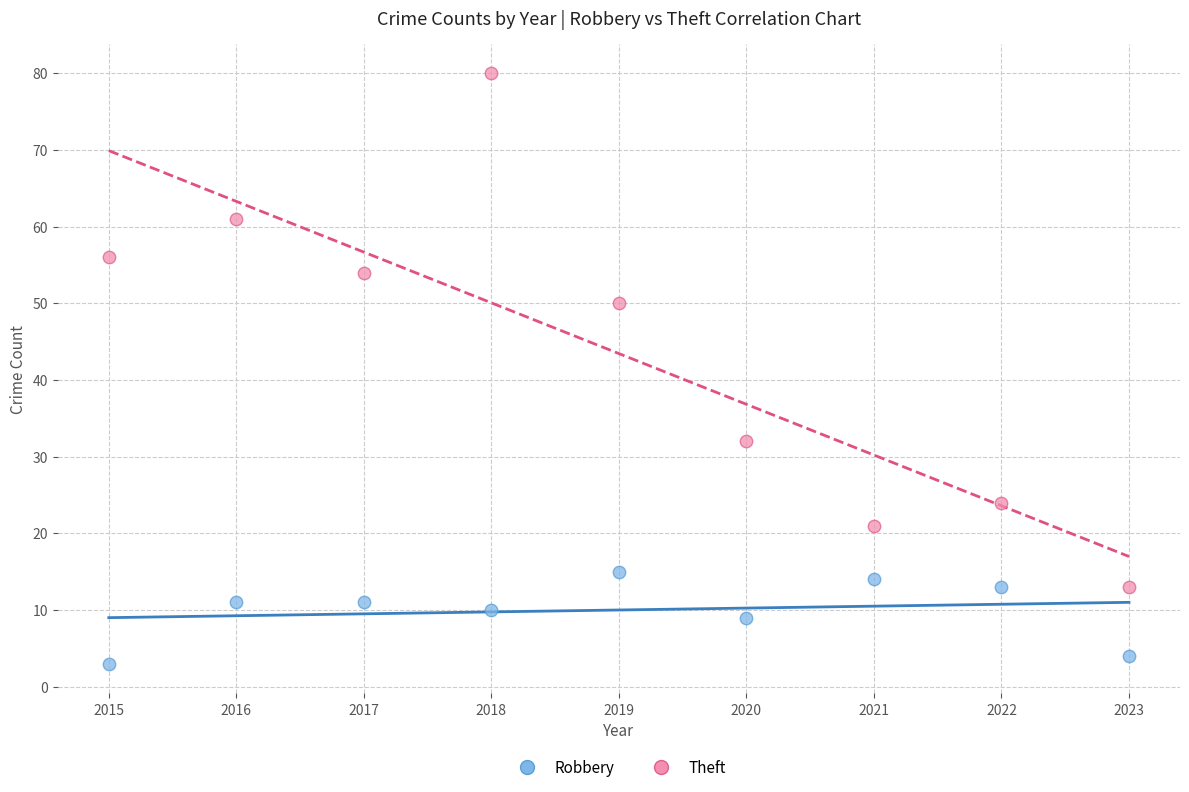

Which series has the widest spread of Y values?

Theft